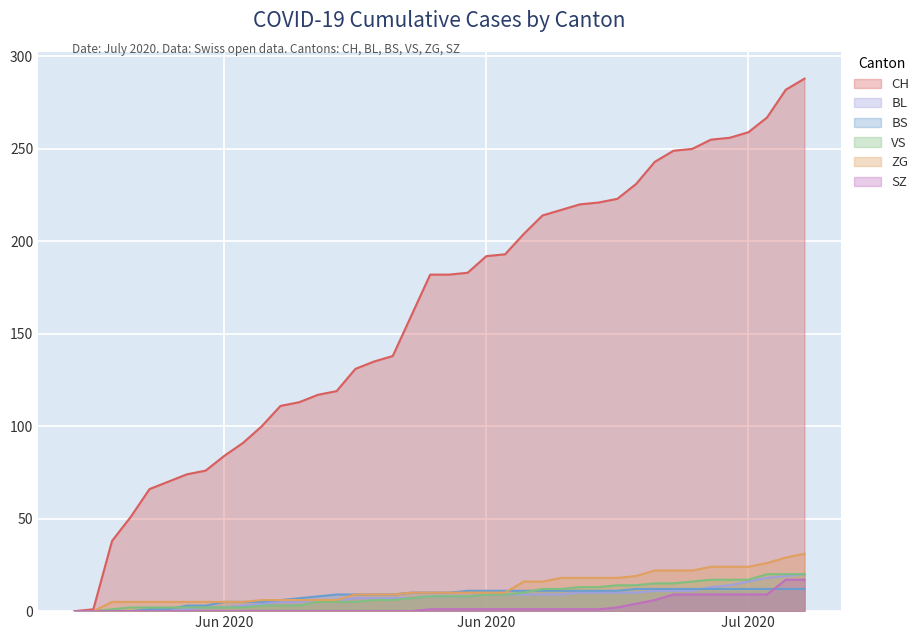

How many lines are shown in the chart?

6